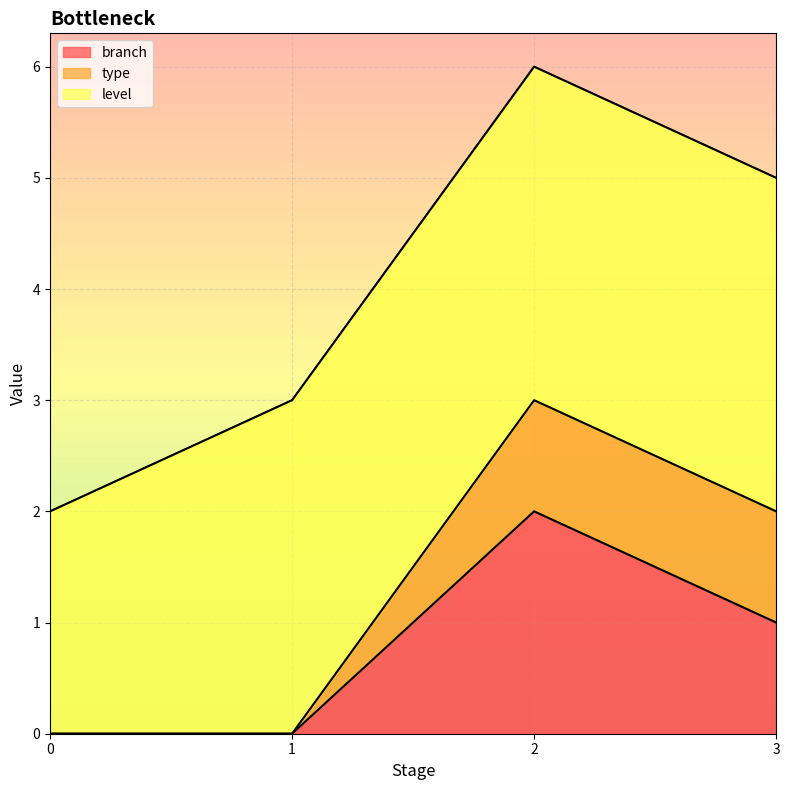

Which label corresponds to the largest value in the chart?

1